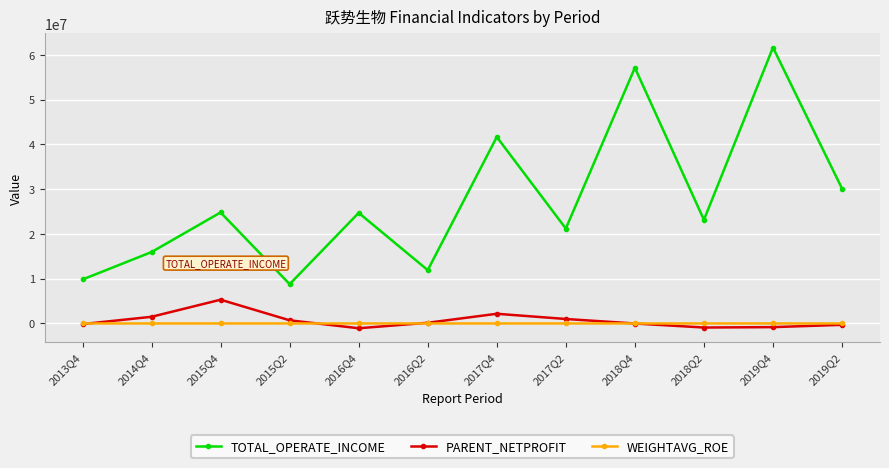

What is the difference between the TOTAL_OPERATE_INCOME values at 2013Q4 and 2015Q2?

1039626.8